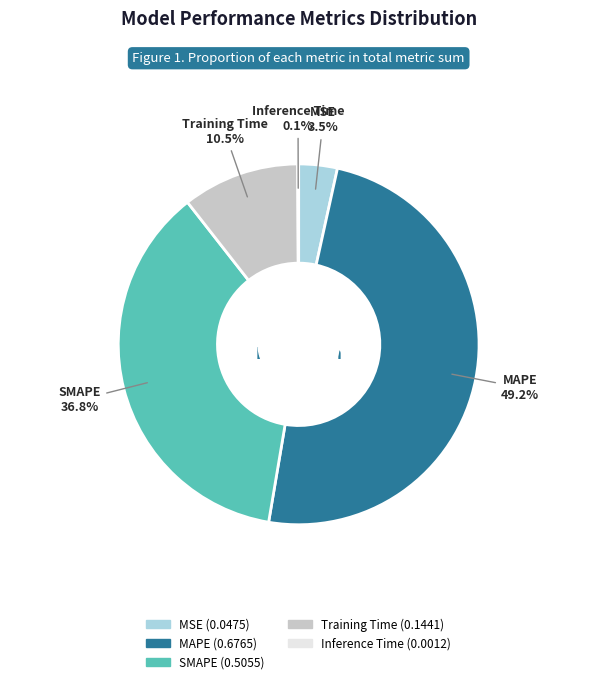

Which has a higher value, MSE or MAPE?

MAPE